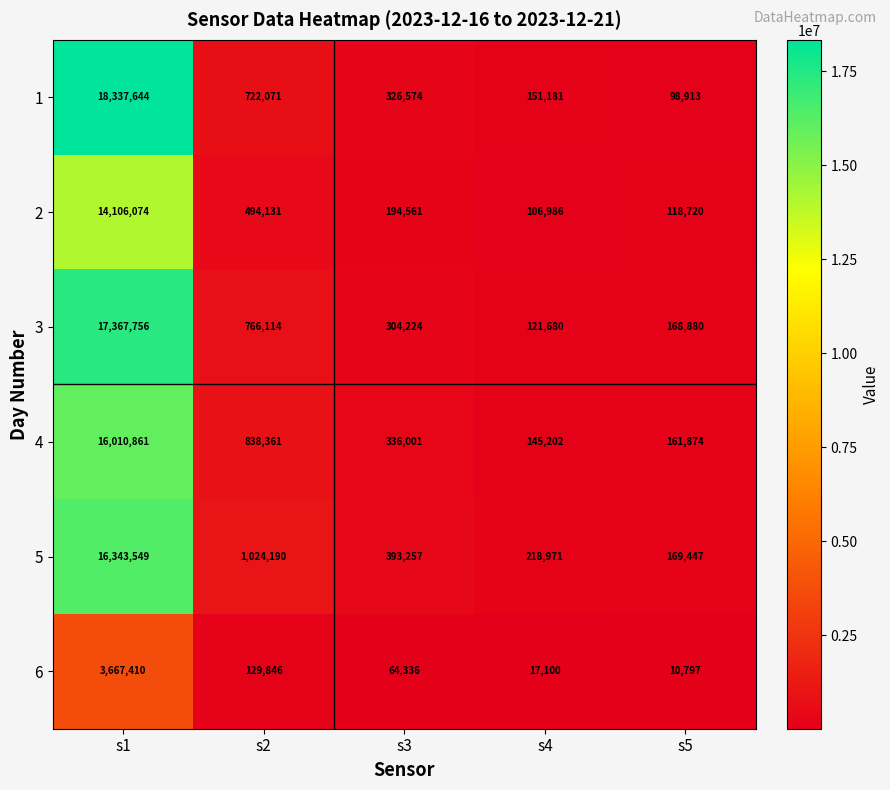

What is the difference between the highest and lowest values at s4?

201871